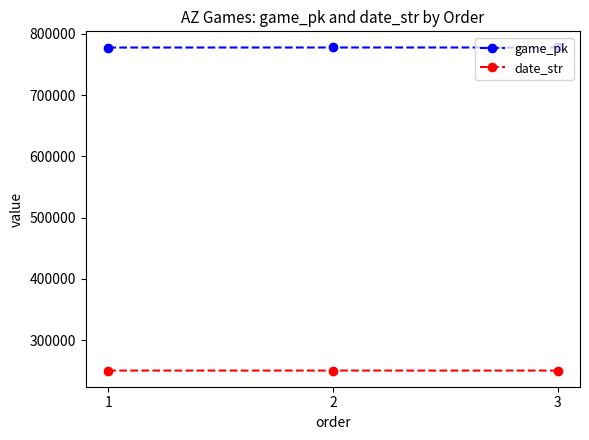

What is the difference between the date_str values at 2 and 1?

5